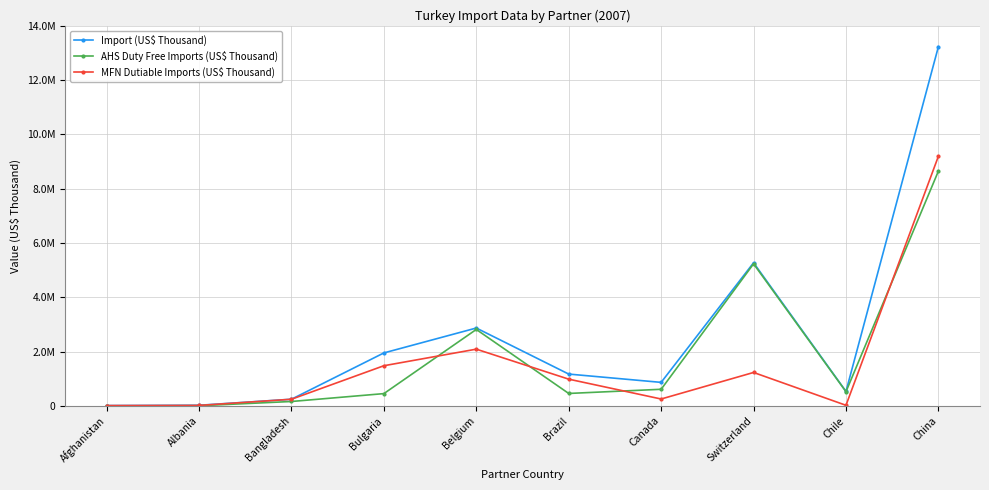

Reading left to right, extract all data points from this chart.

Import (US$ Thousand): 12493.4	23842.5	245732.1	1951656.4	2868671.2	1172669.2	866758.0	5272607.5	533968.8	13234091.8
AHS Duty Free Imports (US$ Thousand): 943.9	6123.5	162689.8	452963.6	2816387.7	458709.5	612522.3	5233185.1	523671.4	8650018.7
MFN Dutiable Imports (US$ Thousand): 12172.3	17717.6	245188.8	1480123.9	2090431.5	985192.2	254197.5	1231825.7	22302.2	9196650.9